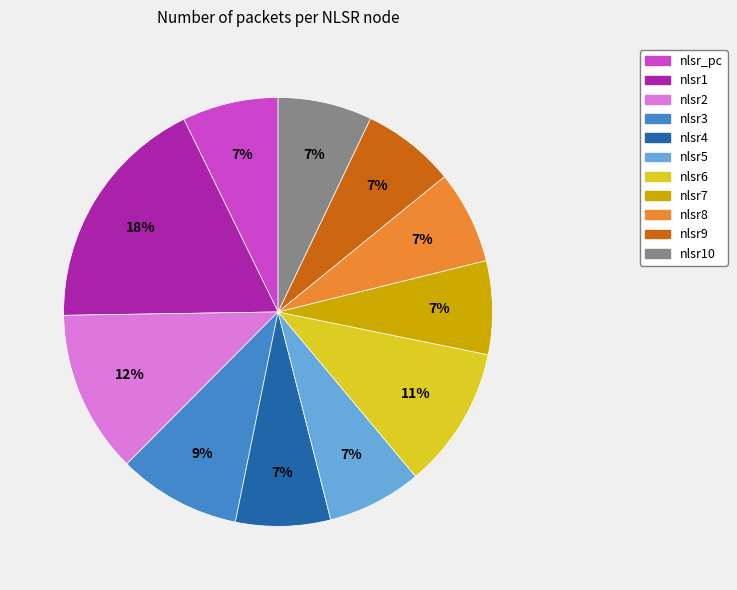

To the nearest percent, what is the difference between the largest and smallest slice percentages?

11%